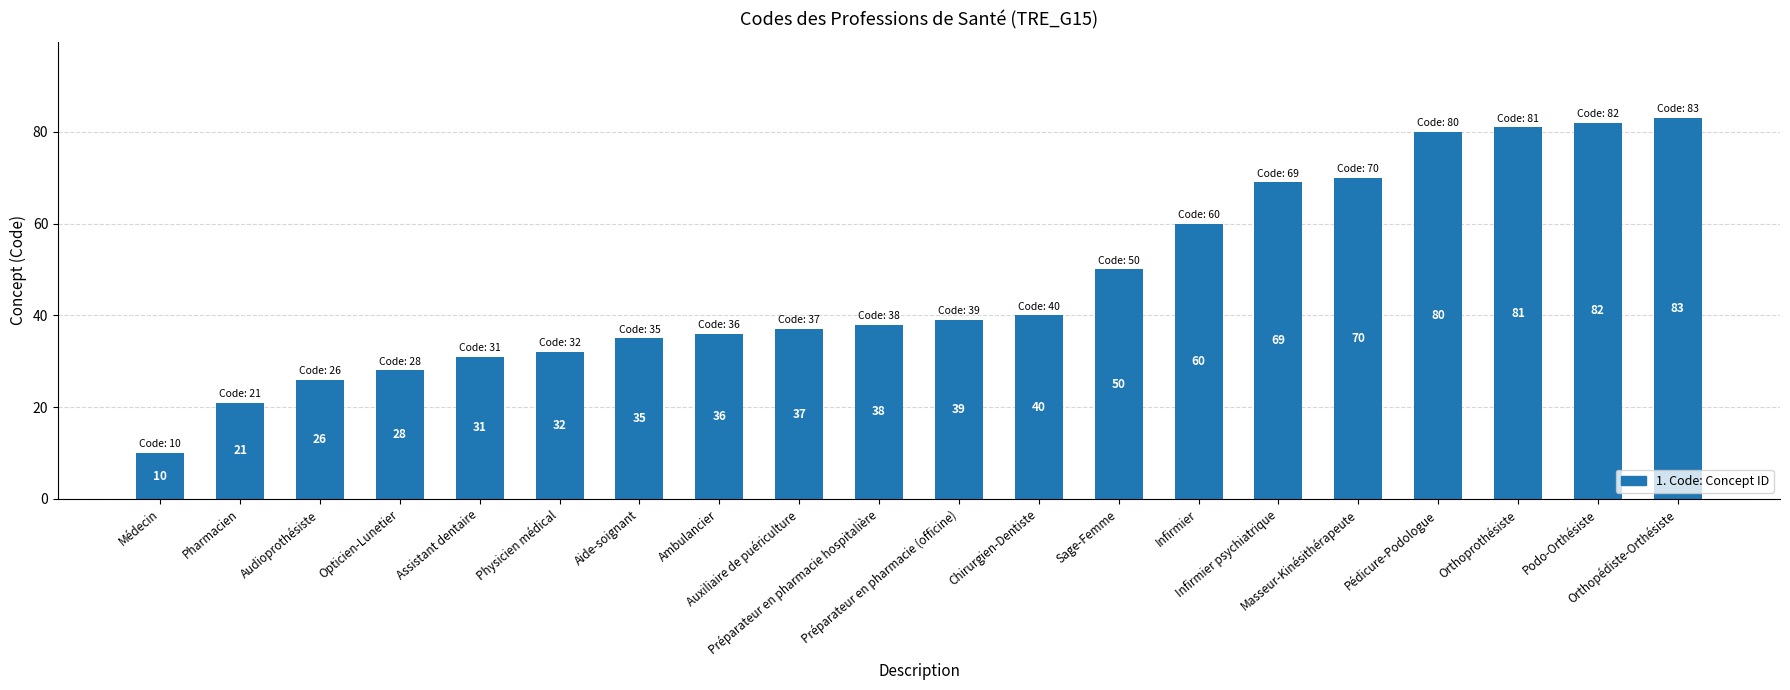

The chart shows a value of 51 at Ambulancier. True or false?

False